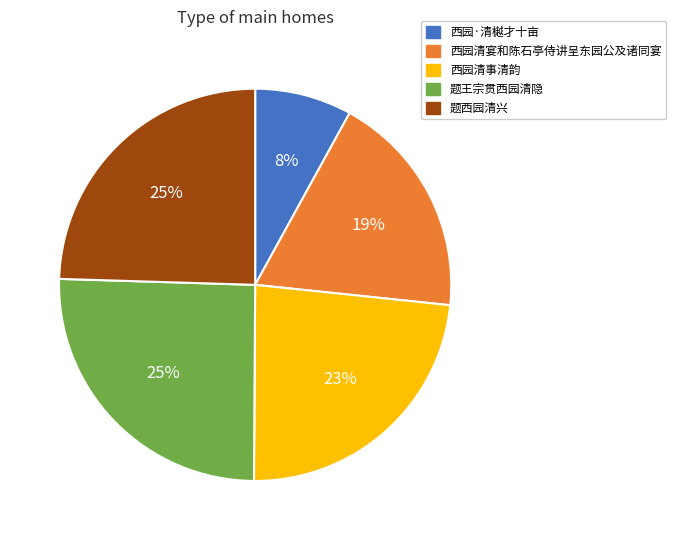

What percentage is the 西园清事清韵 slice, to the nearest percent?

23%